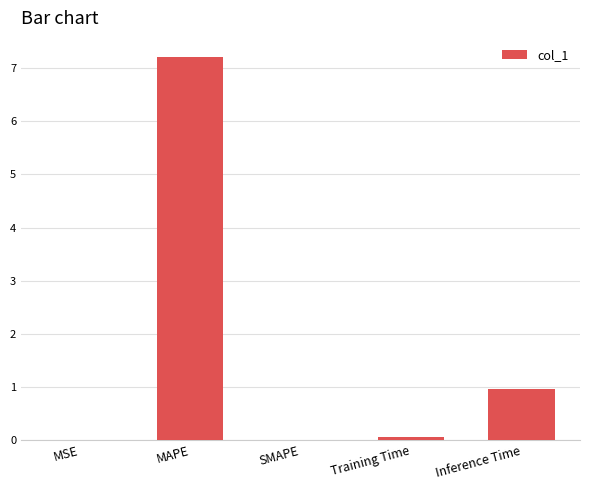

Where is the data nearest to the value 3?

Inference Time